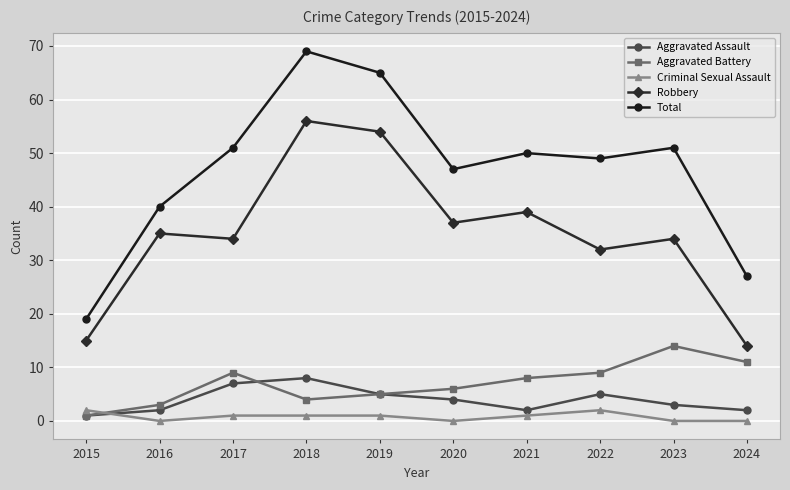

True or false: Aggravated Battery has more than 0 points higher than both neighbors.

True